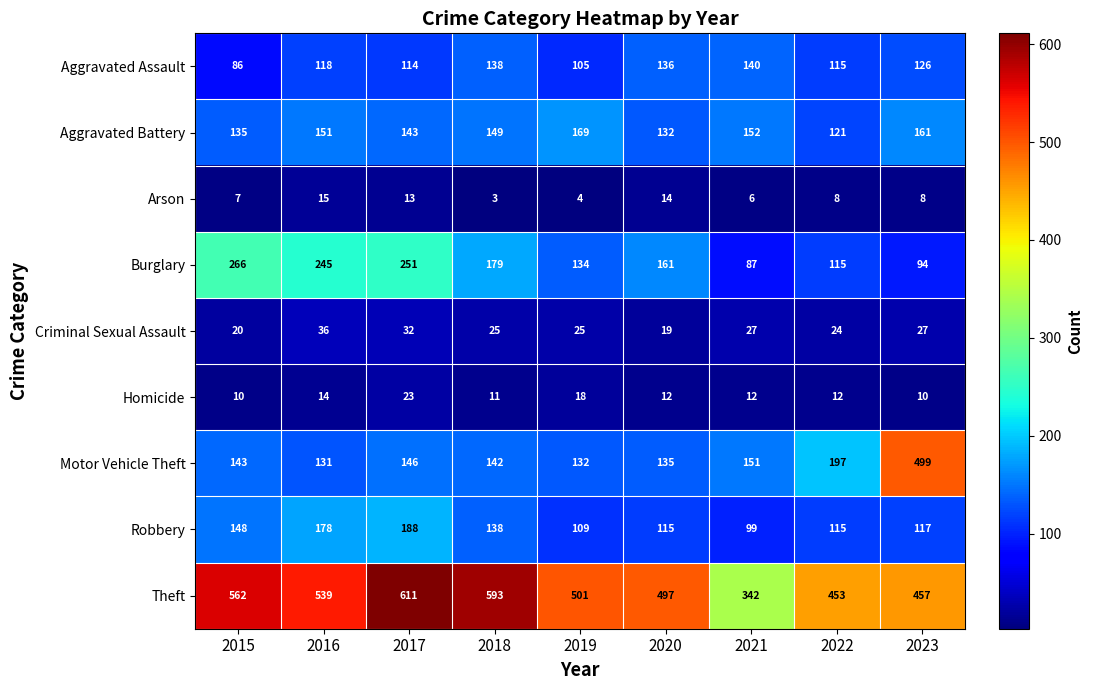

What is the difference between the maximum and minimum values in the Criminal Sexual Assault series?

17